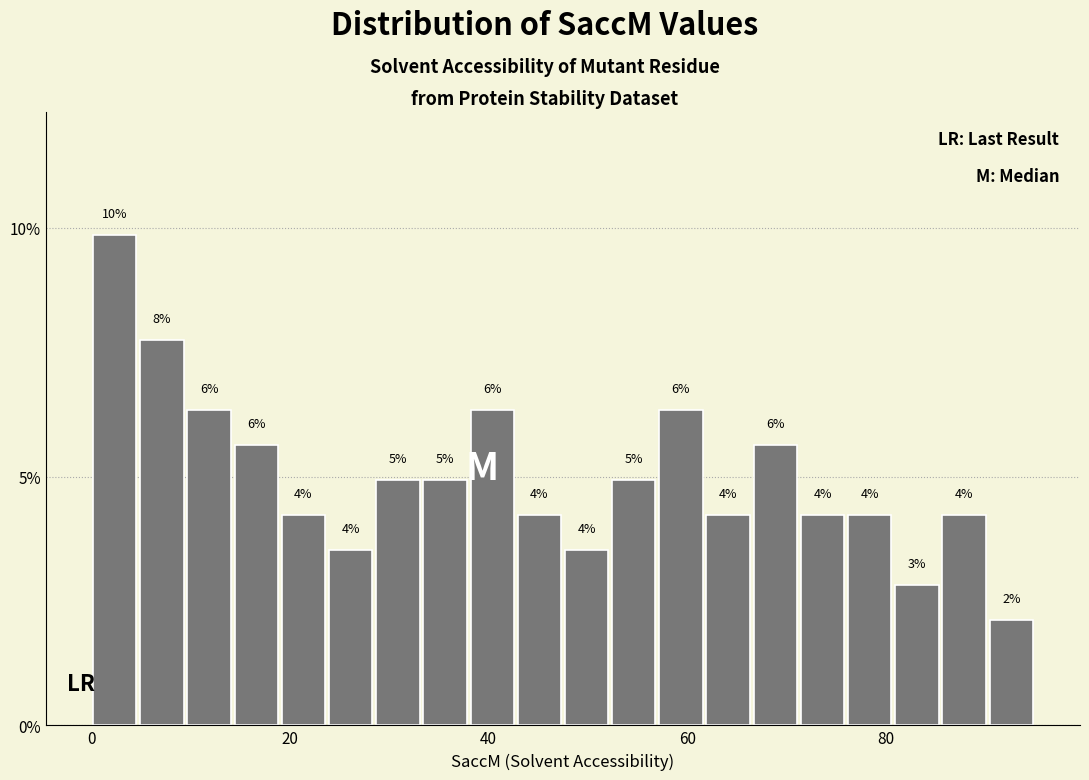

Around what value on the x-axis is the tallest bar? Give the approximate position of its centre, as read against the axis.

2